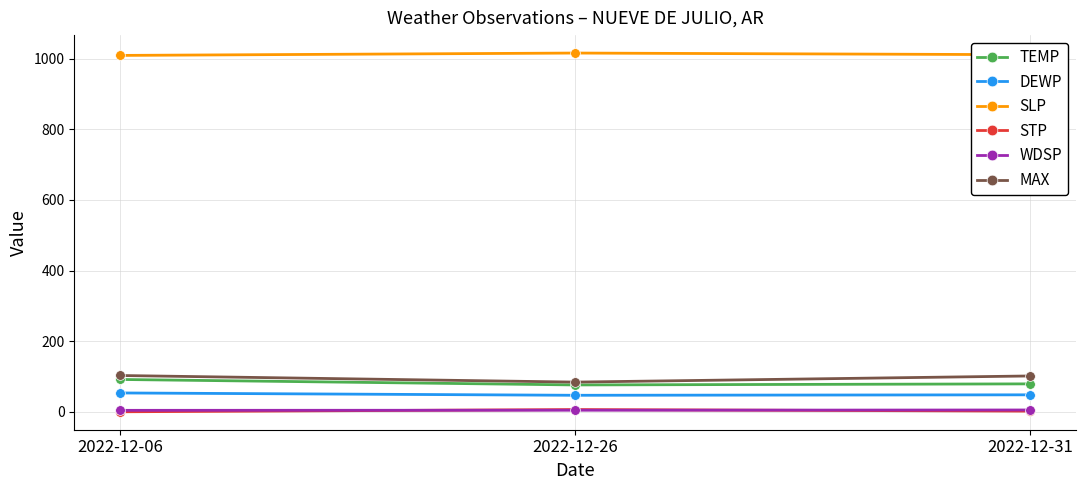

Is it true that WDSP equals 5.5 at 2022-12-31?

True